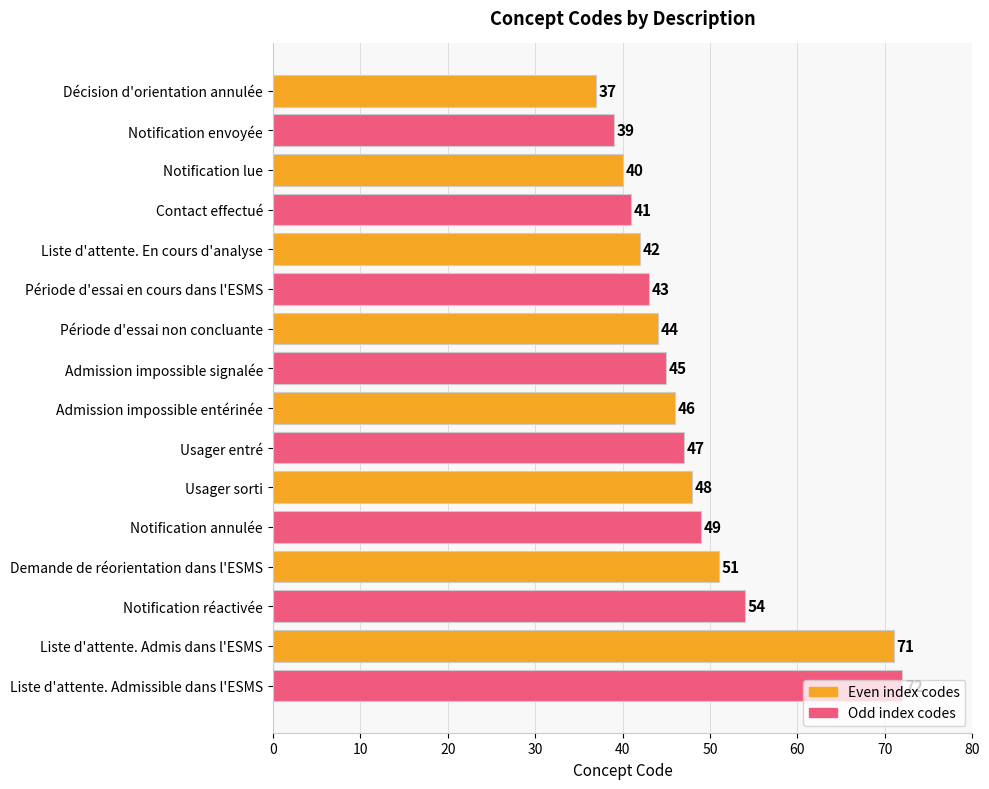

What is the label of the 12th bar from the bottom?

Liste d'attente. En cours d'analyse